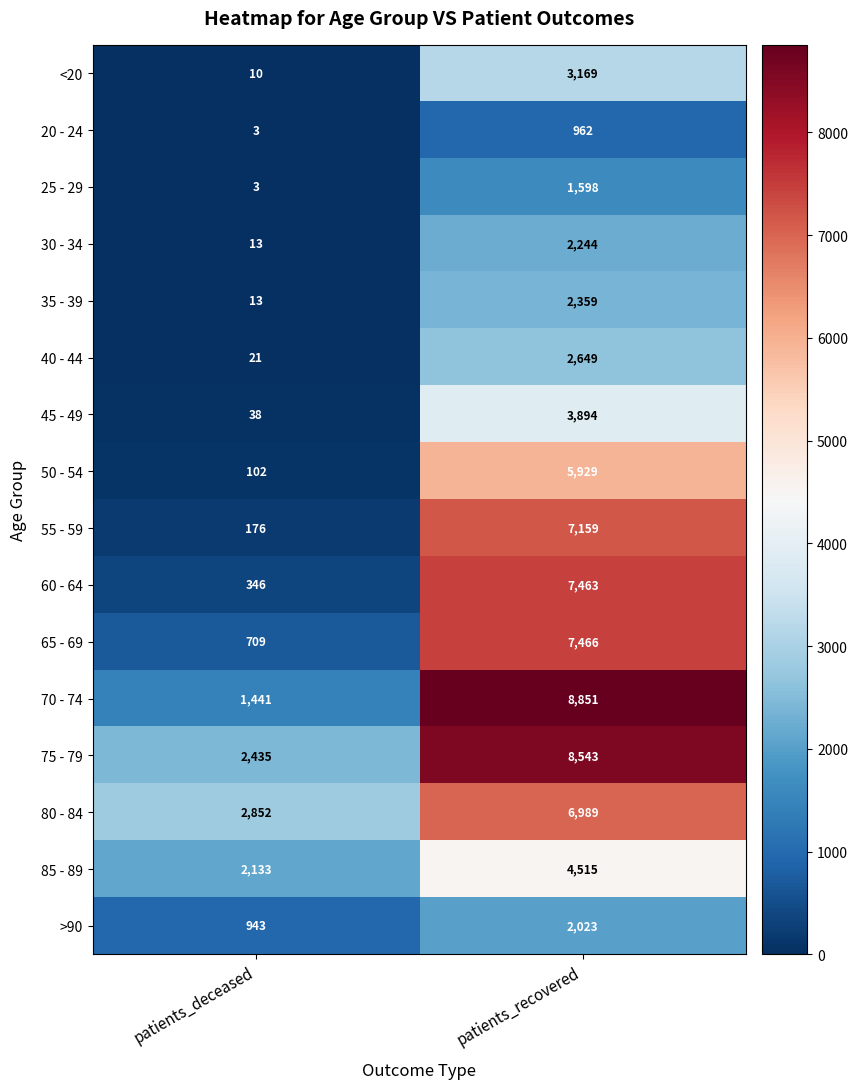

The 65 - 69 series shows 709 at patients_deceased. True or false?

True